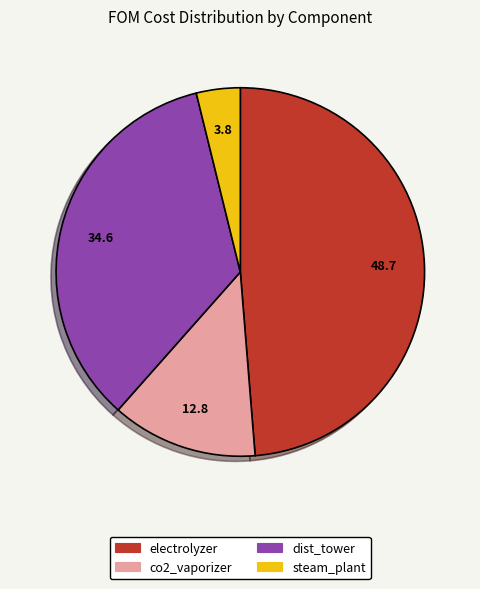

Does any single category account for the majority?

No